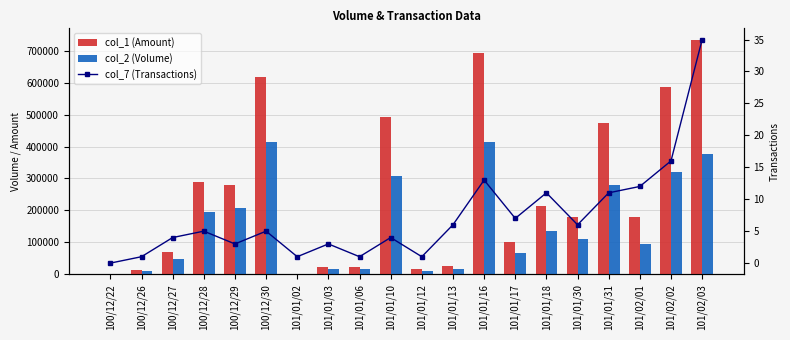

What is the label of the 20th bar from the left?

101/02/03